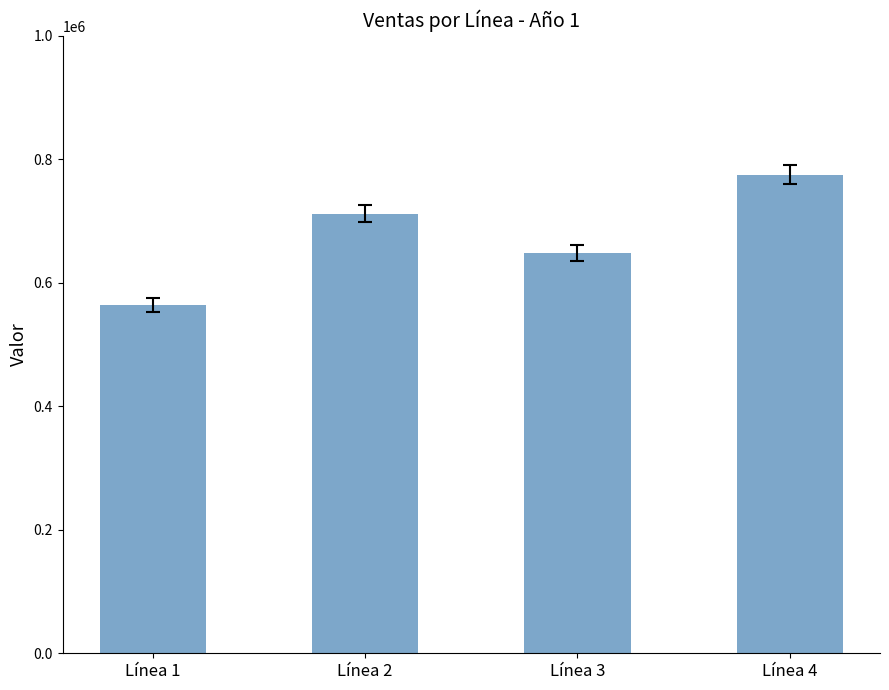

What is the difference between the maximum and second lowest values?

126774